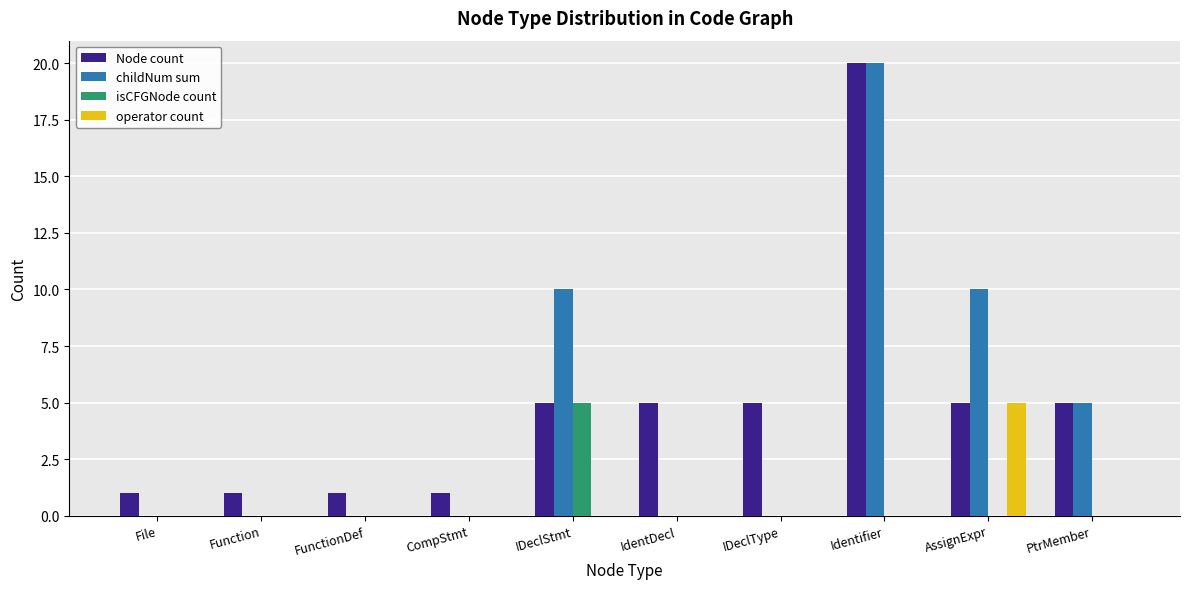

Are the bars grouped side by side (vs. stacked)?

Yes